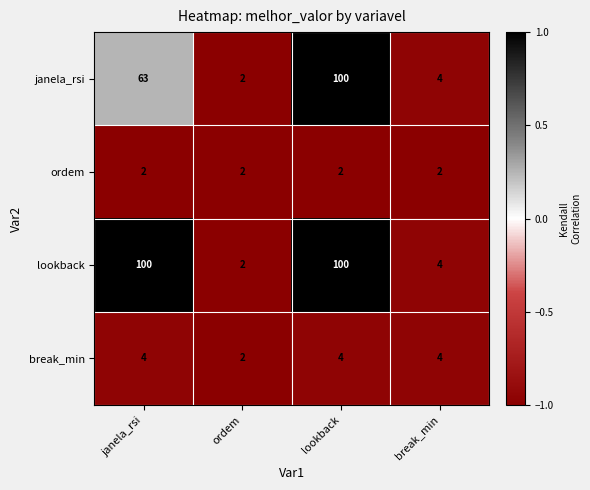

True or false: janela_rsi has a value of 3 at ordem.

False